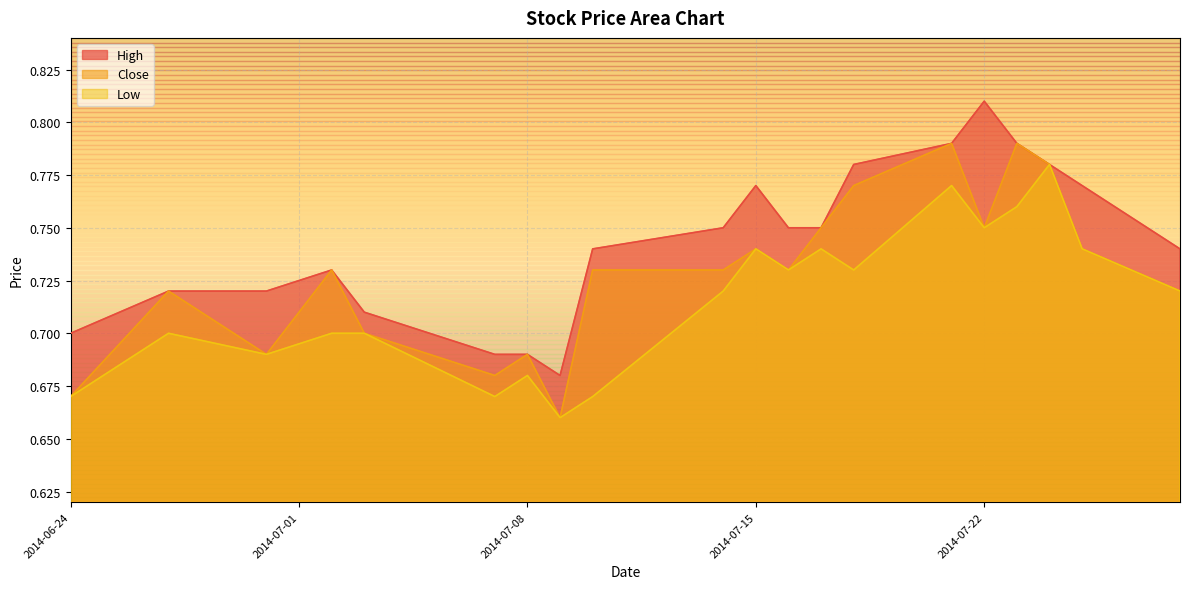

What is the average value of the Low series?

0.7